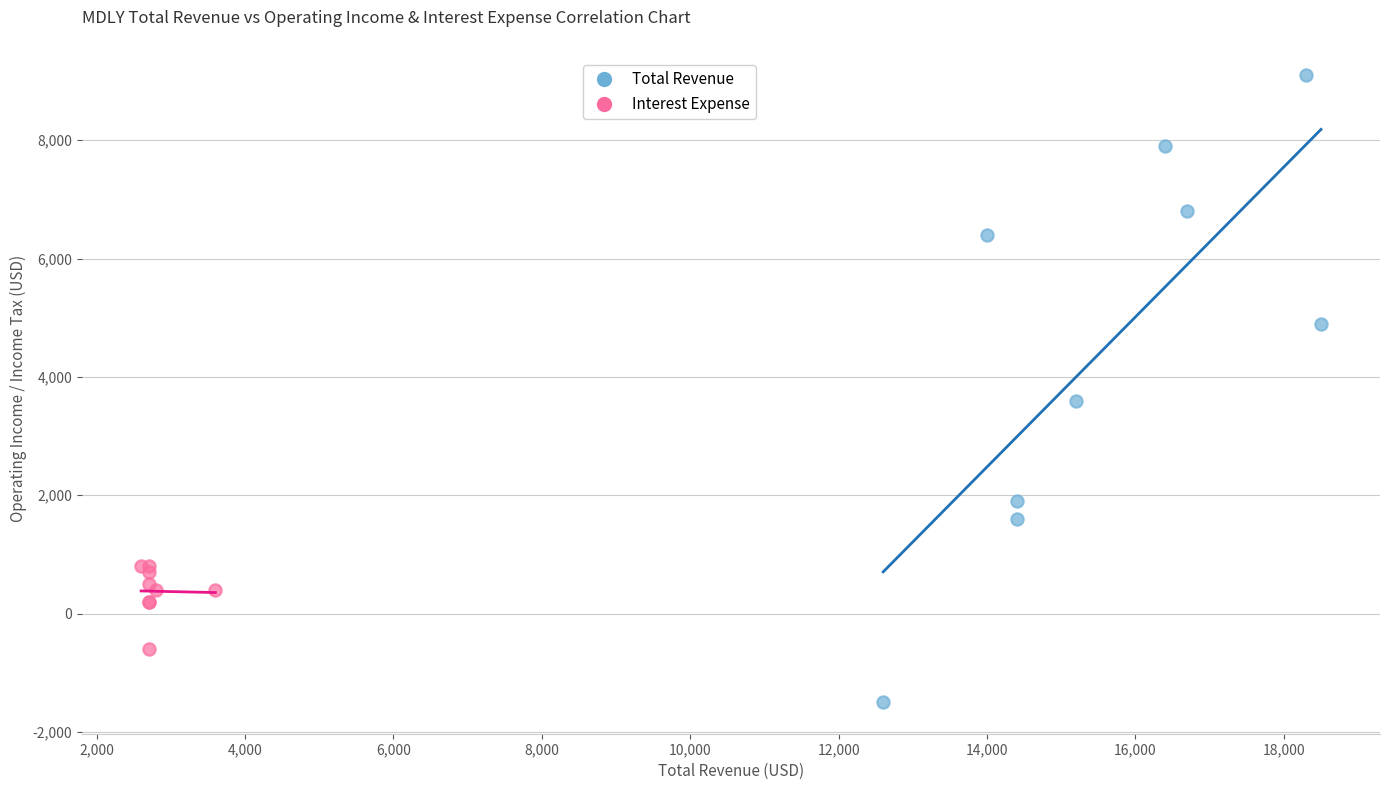

Which series has the widest spread of Y values?

Total Revenue